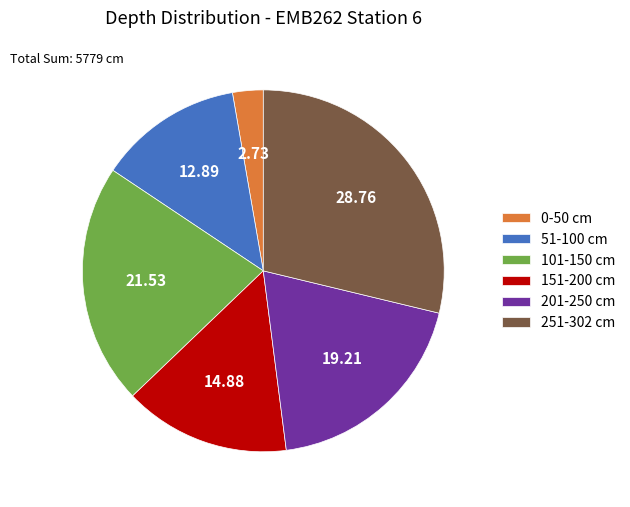

Is there any slice that represents more than half of the pie?

No